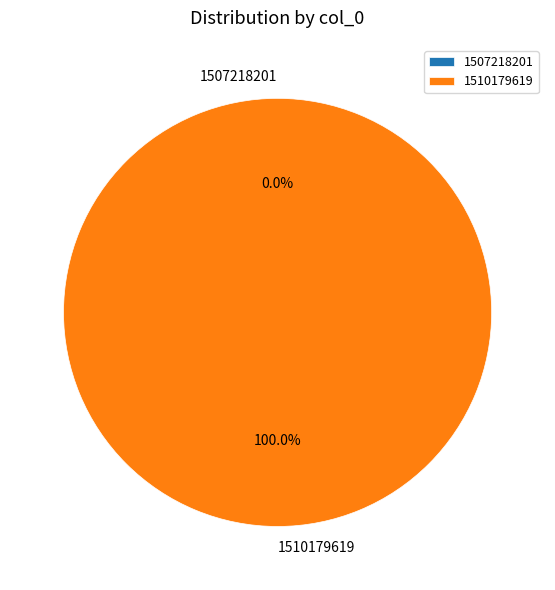

True or false: 1507218201 accounts for 1% of the total.

False